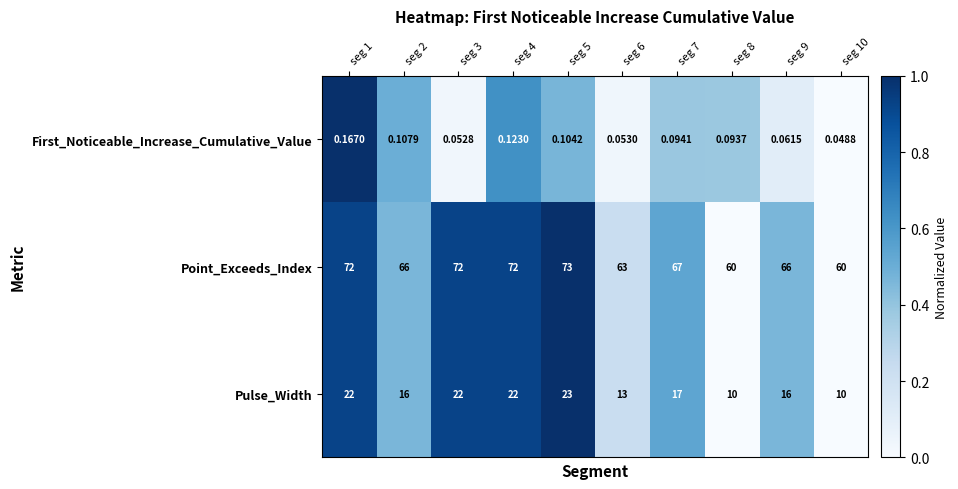

Rank the series at seg 2 from lowest to highest value.

First_Noticeable_Increase_Cumulative_Value, Pulse_Width, Point_Exceeds_Index